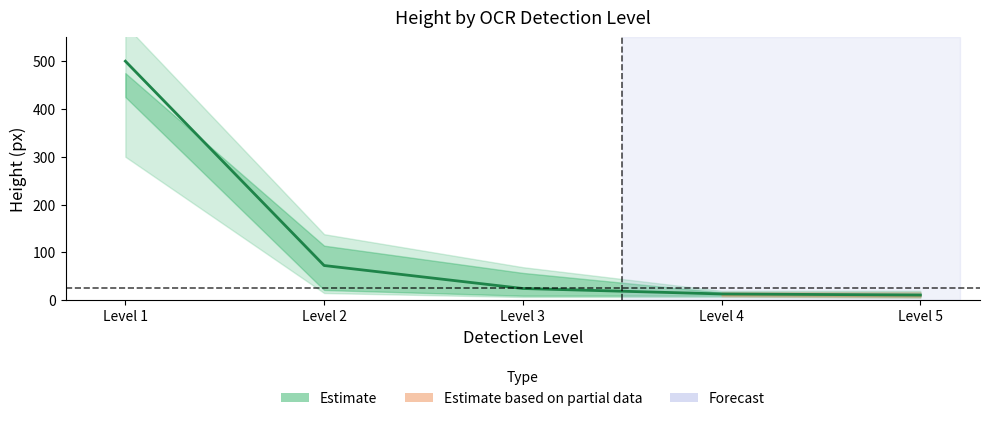

How many lines are shown in the chart?

1